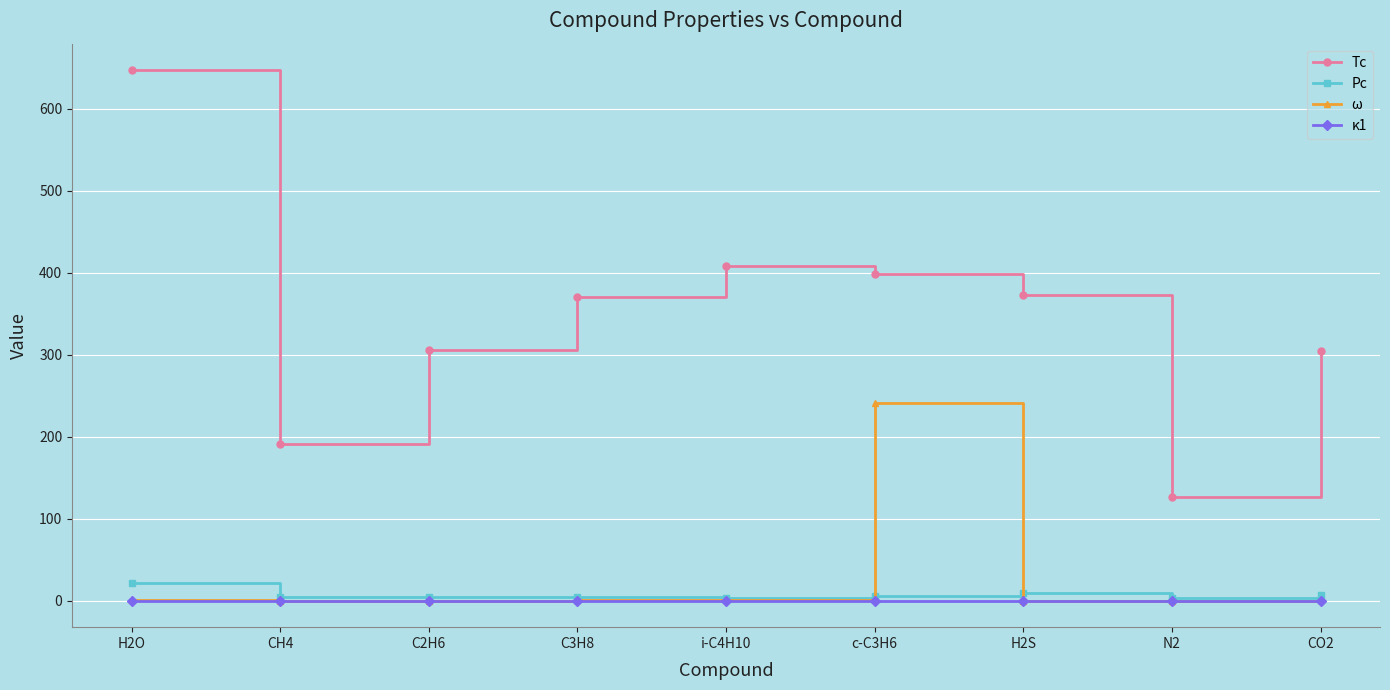

In ω, how many points are lower than both neighbors (excluding endpoints)?

2